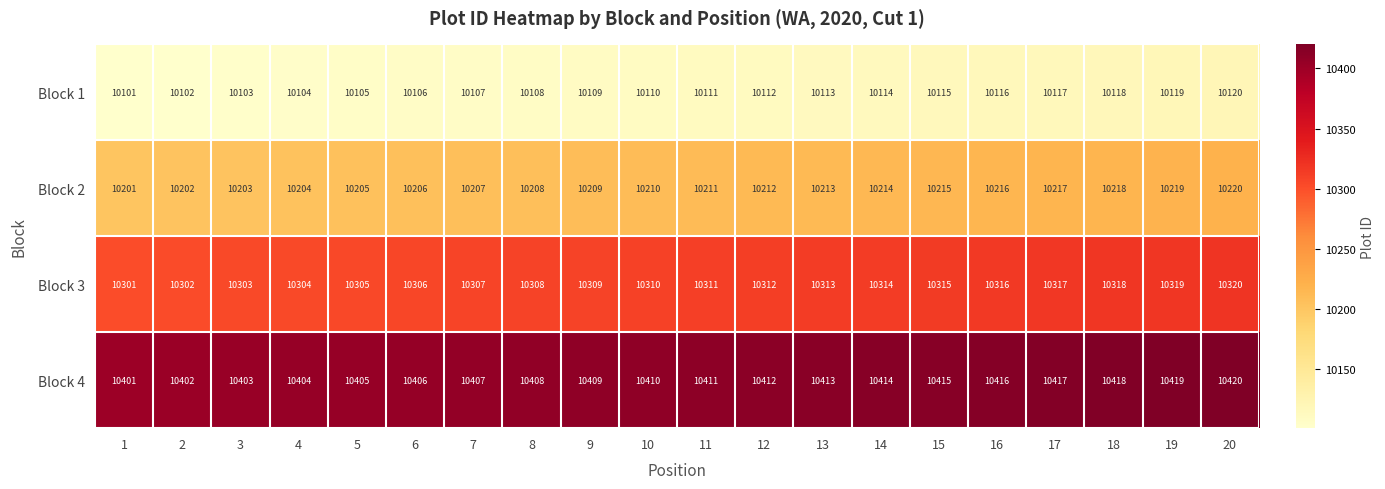

At how many categories does at least one series exceed 10390?

20